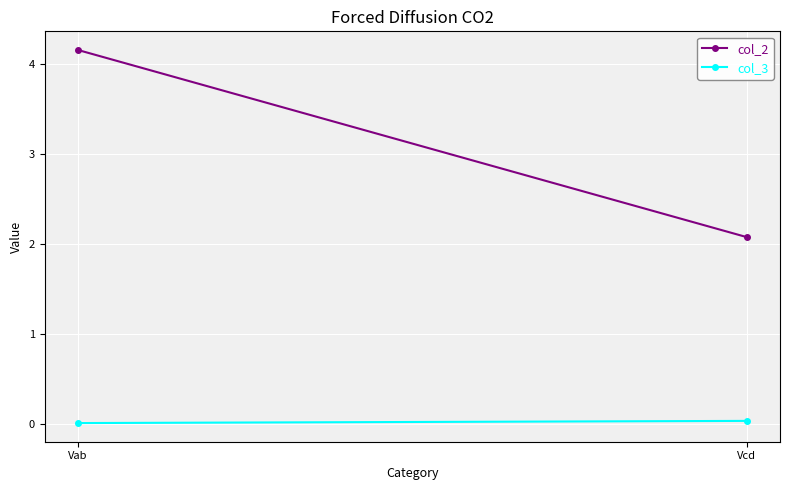

Which series has the widest spread of values?

col_2